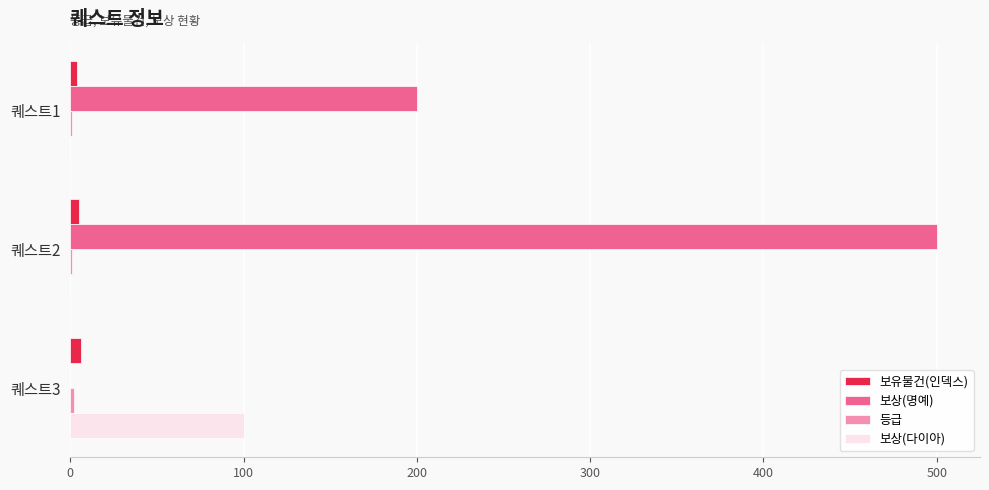

How many categories are shown in the chart?

3